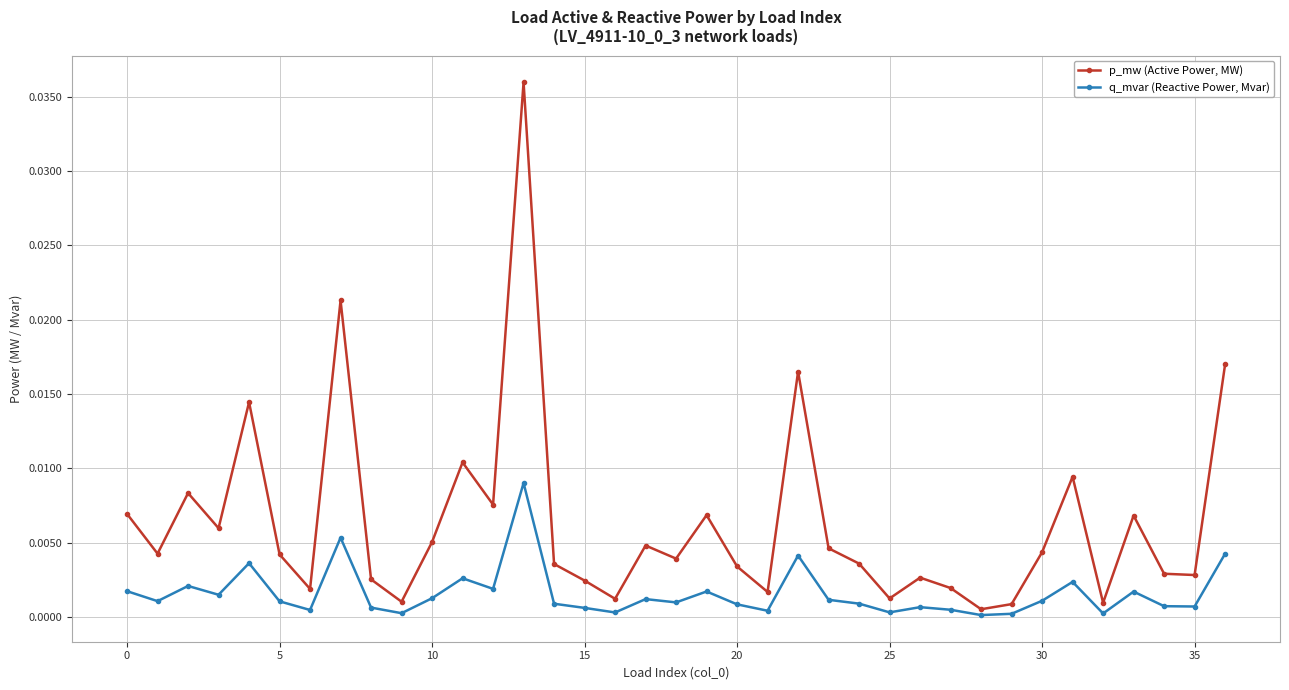

What are all the series names shown in the legend?

p_mw (Active Power, MW), q_mvar (Reactive Power, Mvar)